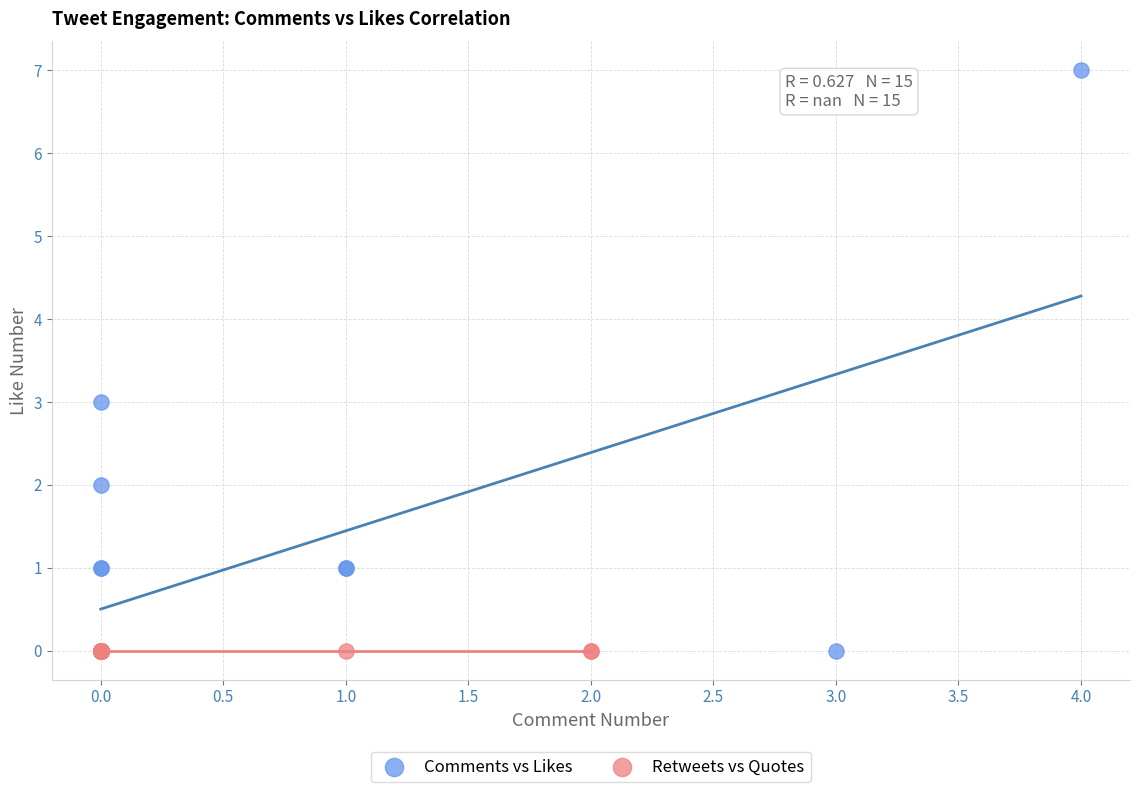

Which series reaches the maximum Y coordinate?

Comments vs Likes